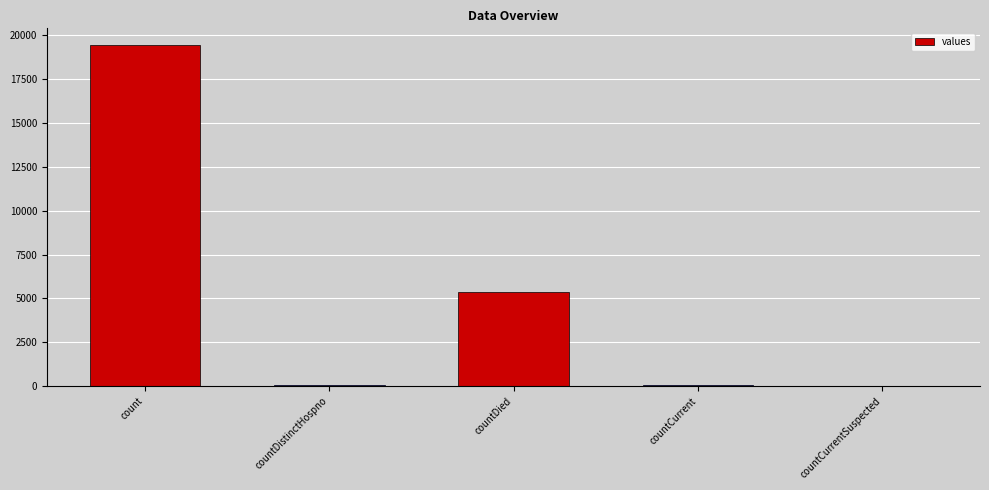

Which category has the highest value across all series?

count